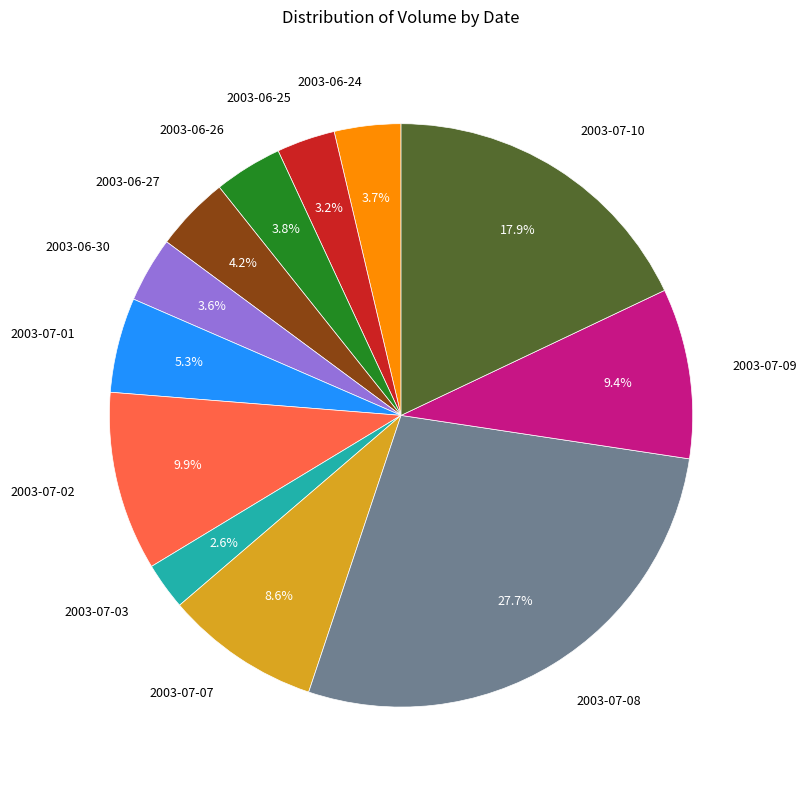

To the nearest percent, what is the average slice percentage?

8%